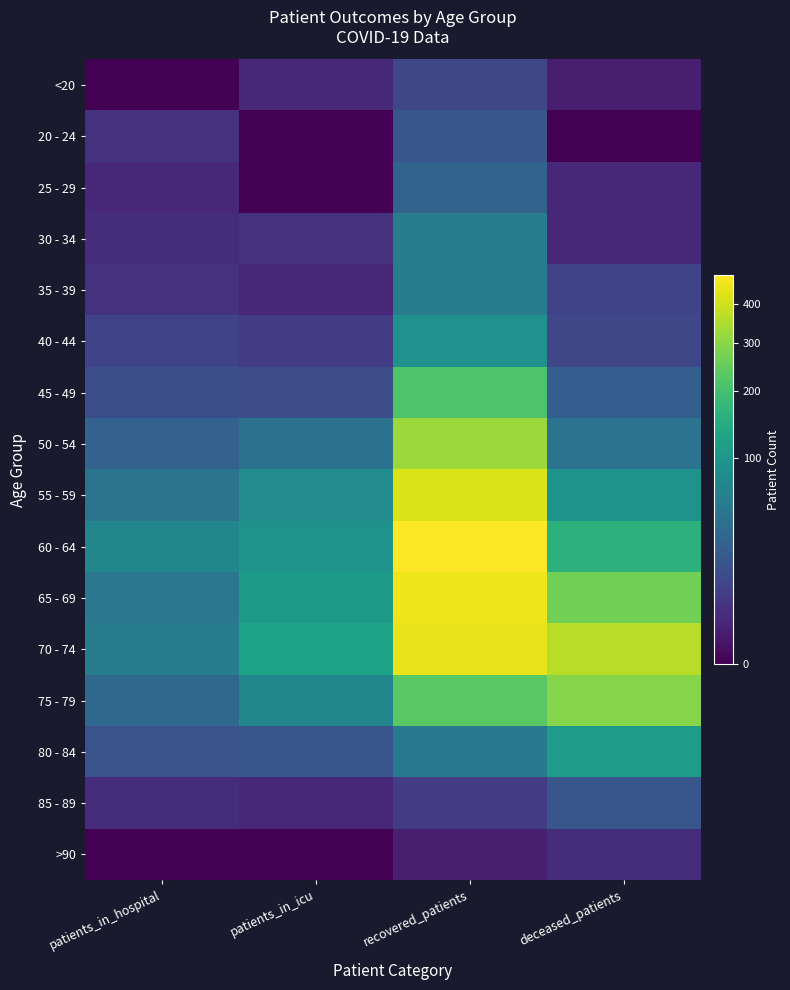

Reading left to right, transcribe all the data shown in this chart.

<20: patients_in_hospital=0	patients_in_icu=2	recovered_patients=10	deceased_patients=1
20 - 24: patients_in_hospital=4	patients_in_icu=0	recovered_patients=18	deceased_patients=0
25 - 29: patients_in_hospital=2	patients_in_icu=0	recovered_patients=28	deceased_patients=2
30 - 34: patients_in_hospital=3	patients_in_icu=4	recovered_patients=56	deceased_patients=2
35 - 39: patients_in_hospital=4	patients_in_icu=2	recovered_patients=55	deceased_patients=9
40 - 44: patients_in_hospital=9	patients_in_icu=6	recovered_patients=88	deceased_patients=10
45 - 49: patients_in_hospital=14	patients_in_icu=13	recovered_patients=217	deceased_patients=24
50 - 54: patients_in_hospital=27	patients_in_icu=42	recovered_patients=324	deceased_patients=43
55 - 59: patients_in_hospital=45	patients_in_icu=78	recovered_patients=419	deceased_patients=92
60 - 64: patients_in_hospital=69	patients_in_icu=90	recovered_patients=486	deceased_patients=161
65 - 69: patients_in_hospital=48	patients_in_icu=106	recovered_patients=457	deceased_patients=267
70 - 74: patients_in_hospital=56	patients_in_icu=124	recovered_patients=447	deceased_patients=364
75 - 79: patients_in_hospital=32	patients_in_icu=69	recovered_patients=231	deceased_patients=296
80 - 84: patients_in_hospital=16	patients_in_icu=18	recovered_patients=51	deceased_patients=111
85 - 89: patients_in_hospital=3	patients_in_icu=2	recovered_patients=6	deceased_patients=18
>90: patients_in_hospital=0	patients_in_icu=0	recovered_patients=1	deceased_patients=3